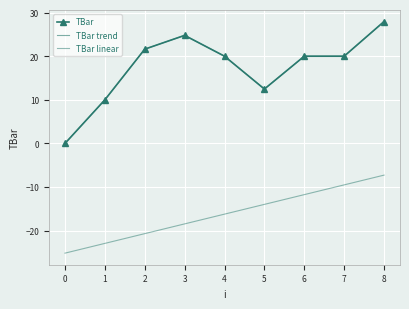

True or false: TBar has a value of 20.0 at 4.

True